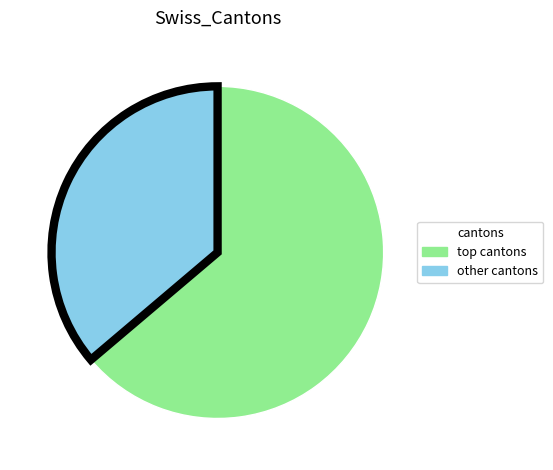

Does any single category account for the majority?

Yes